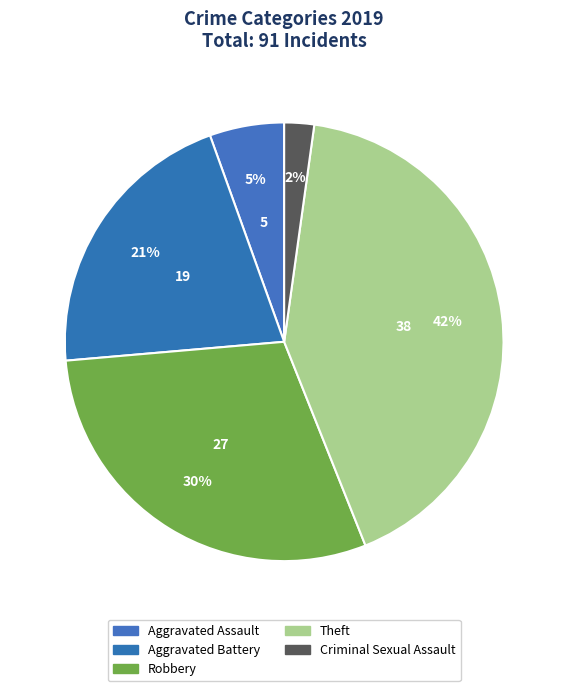

To the nearest percent, what is the combined percentage of Robbery and Theft?

71%